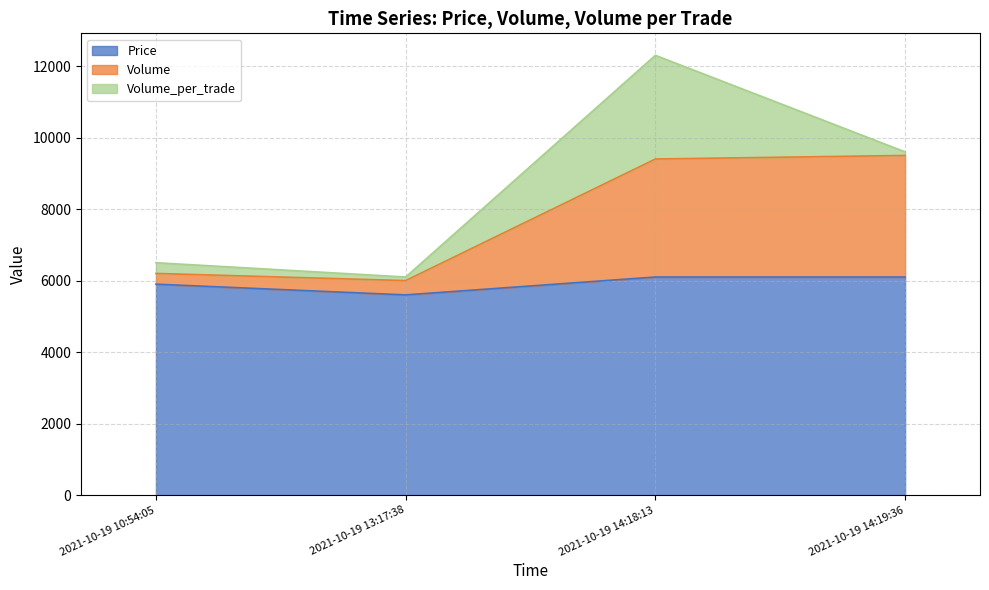

True or false: Volume has more than 0 interior local peaks.

False